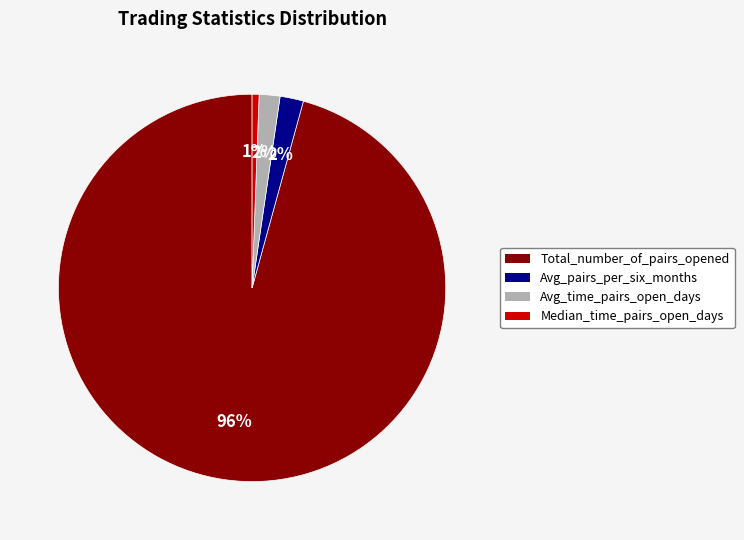

How many slices are in this pie chart?

4